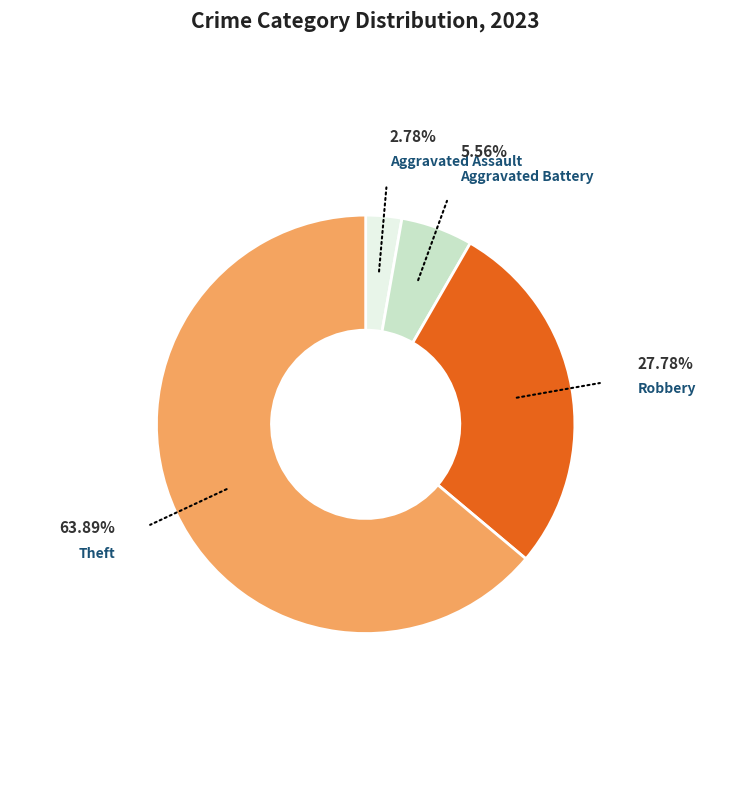

Is there any slice that represents more than half of the pie?

Yes